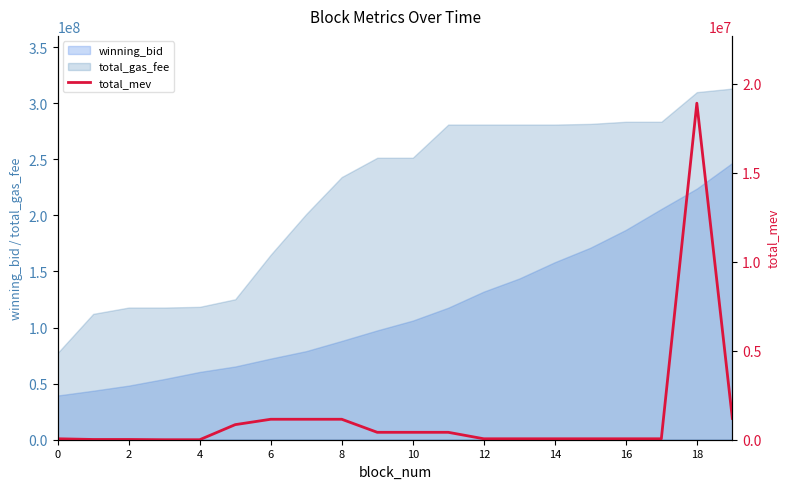

What is the maximum value for total_gas_fee?

313100082.0